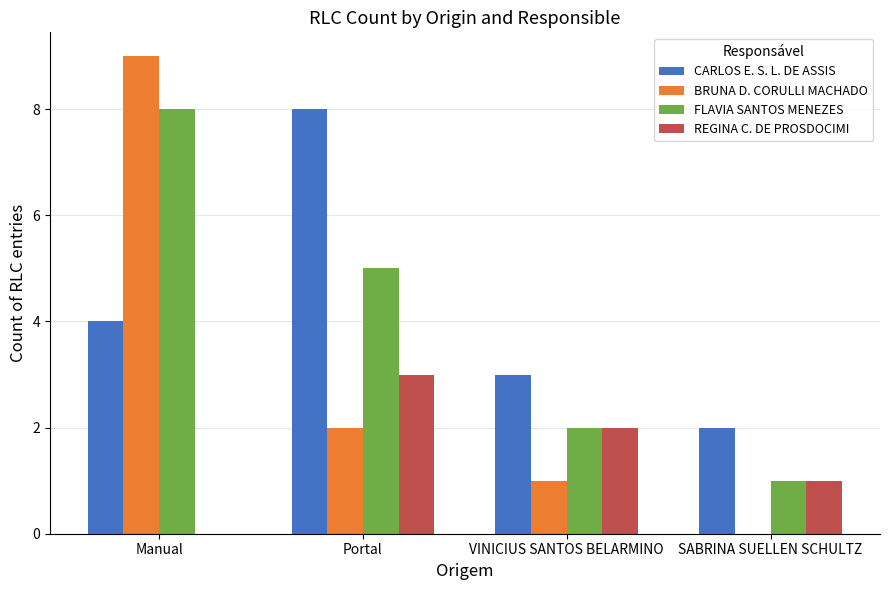

Is it true that FLAVIA SANTOS MENEZES equals 2 at Portal?

False